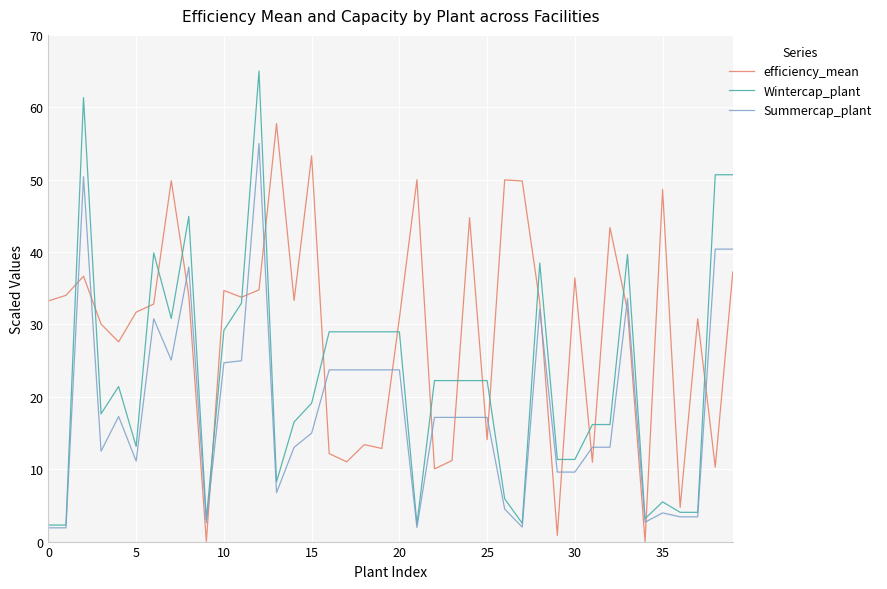

What is the maximum value shown in the chart?

65.0